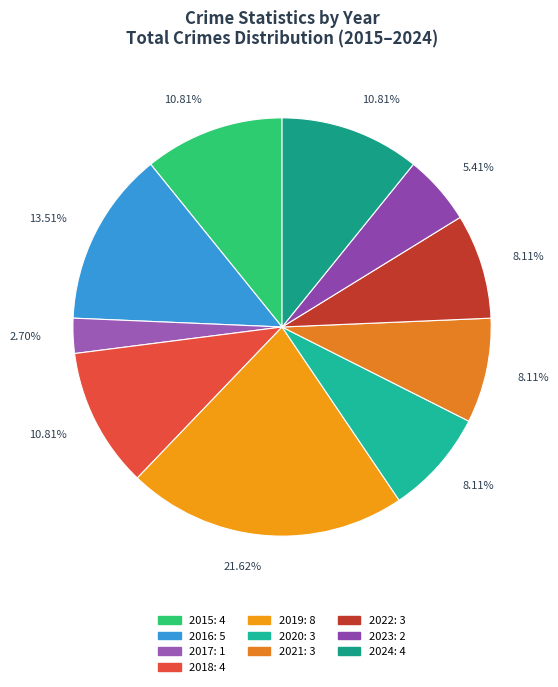

To the nearest percent, what is the combined percentage of 2024 and 2021?

19%